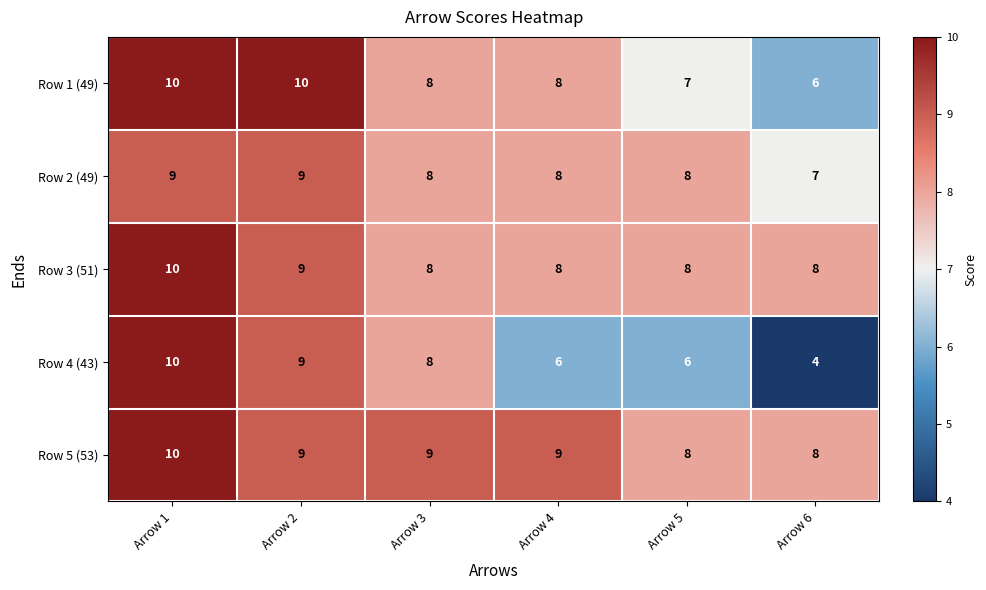

What is the maximum value shown in the chart?

10